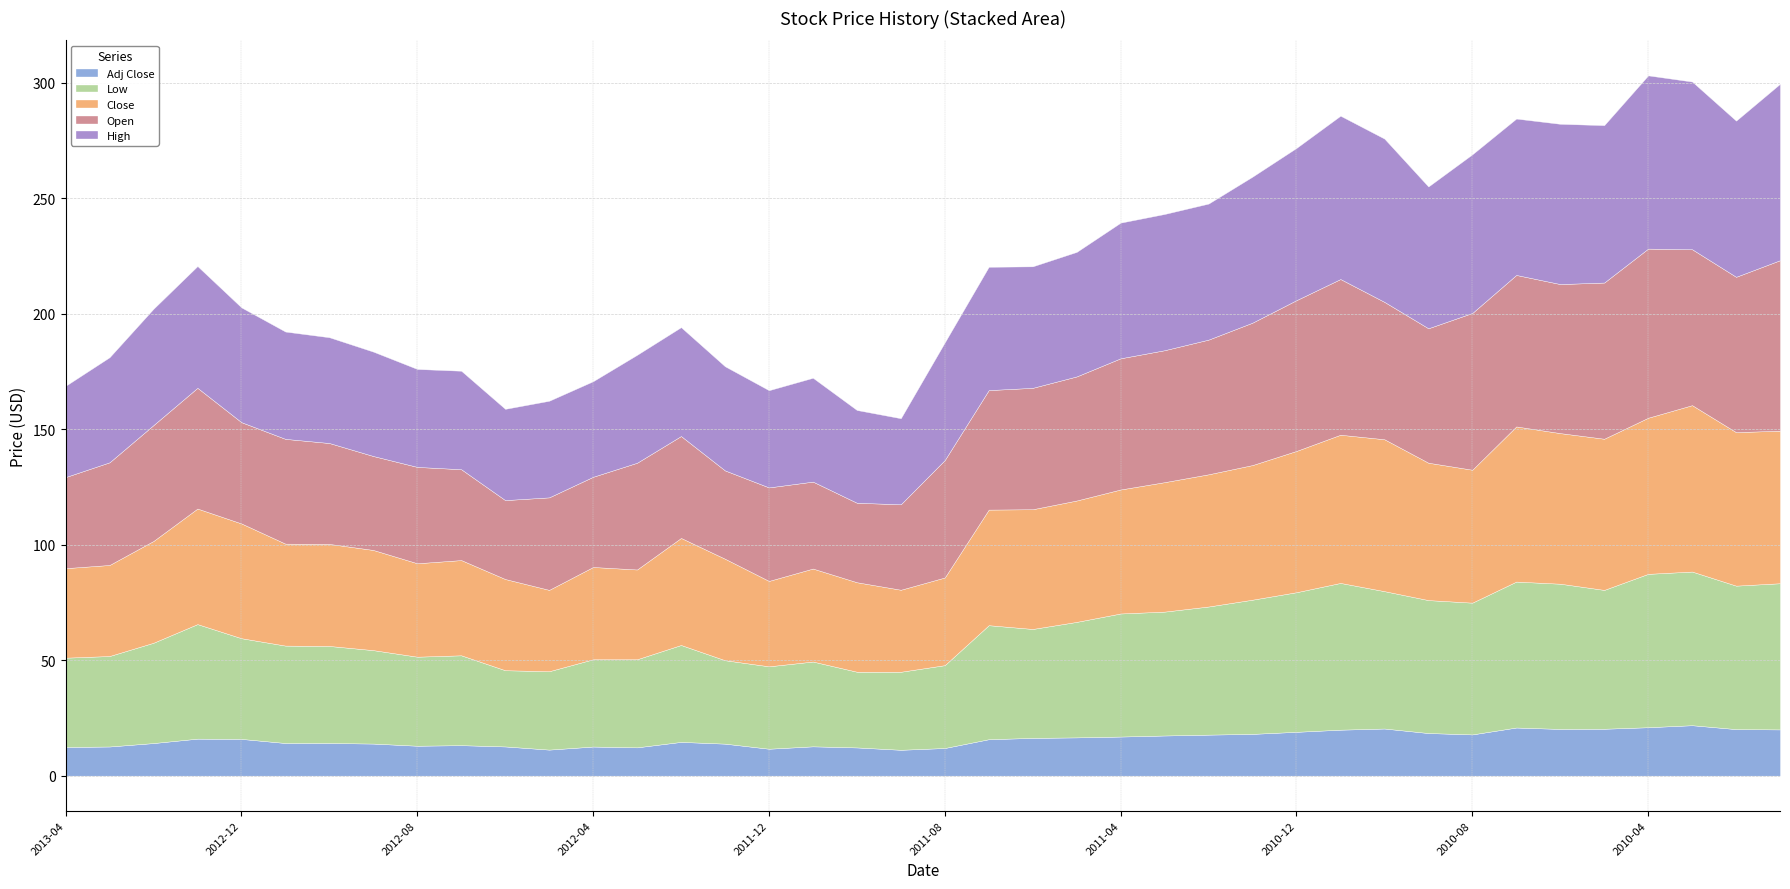

What value does the Low series have at 2011-11-01?

36.7